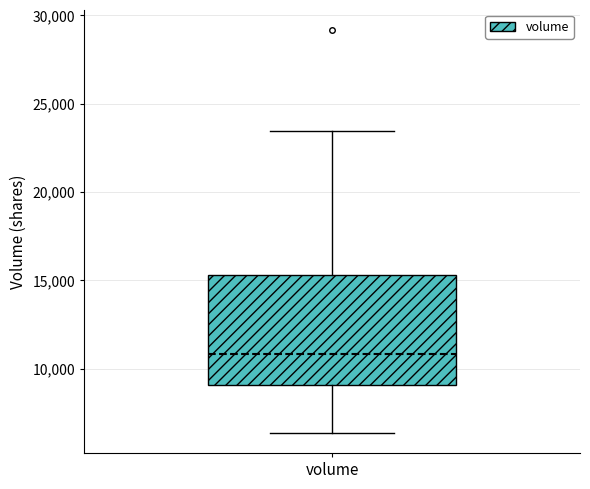

Read this box plot against the y-axis: the position of the median line, the range covered by the box, and the ends of both whiskers. The values are not printed on the chart, so give them approximately, as read against the axis.

median 11000, box 9000 to 15500, whiskers 6500 to 23500